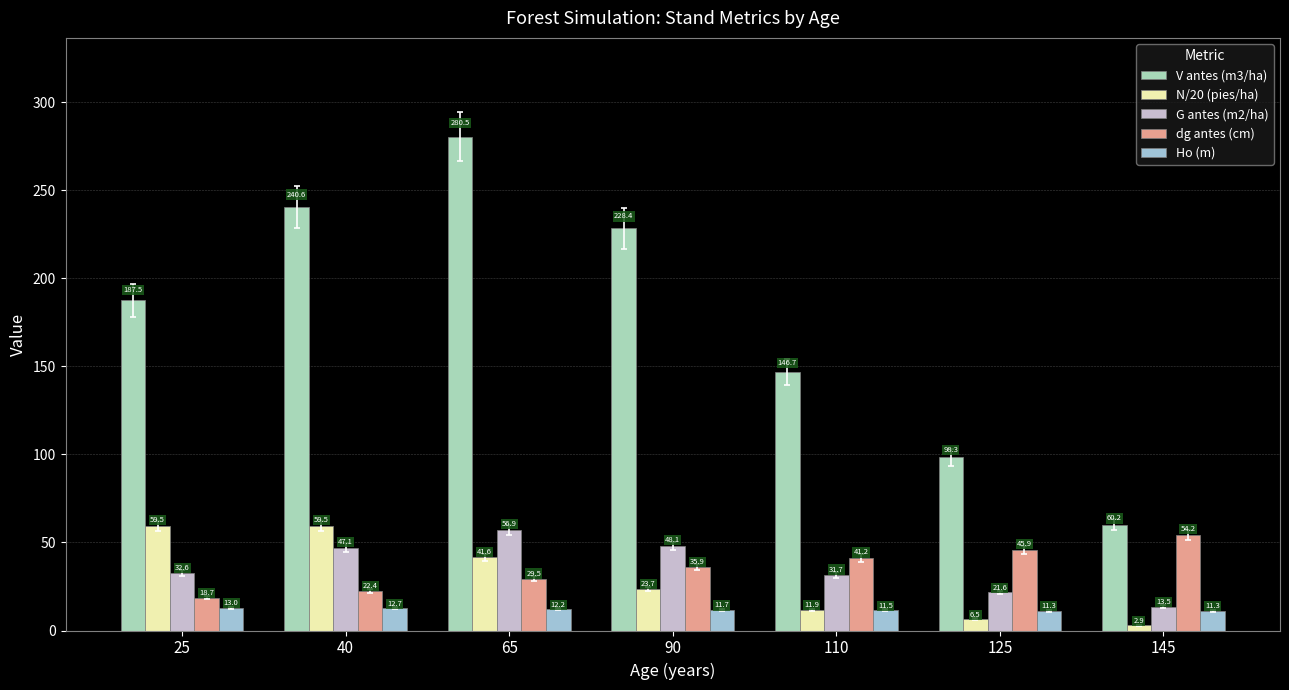

What is the value of the N/20 (pies/ha) bar at the 4th from the left?

23.7